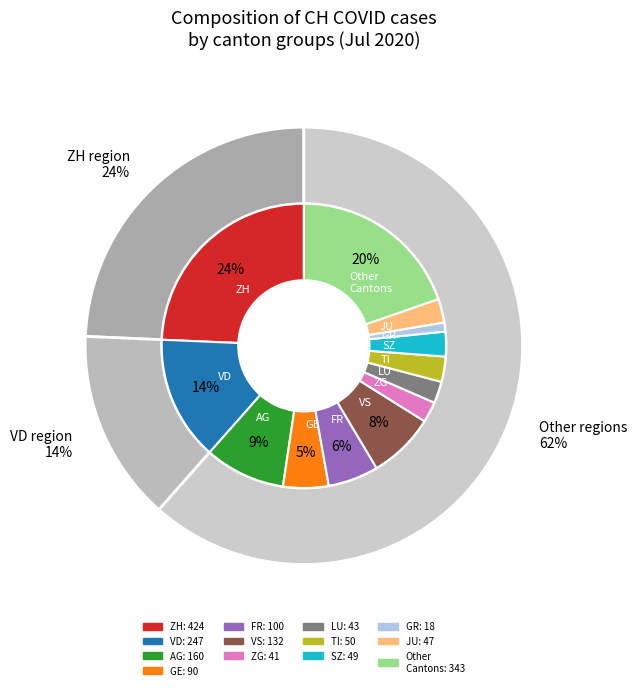

Is there a majority slice in this chart?

No